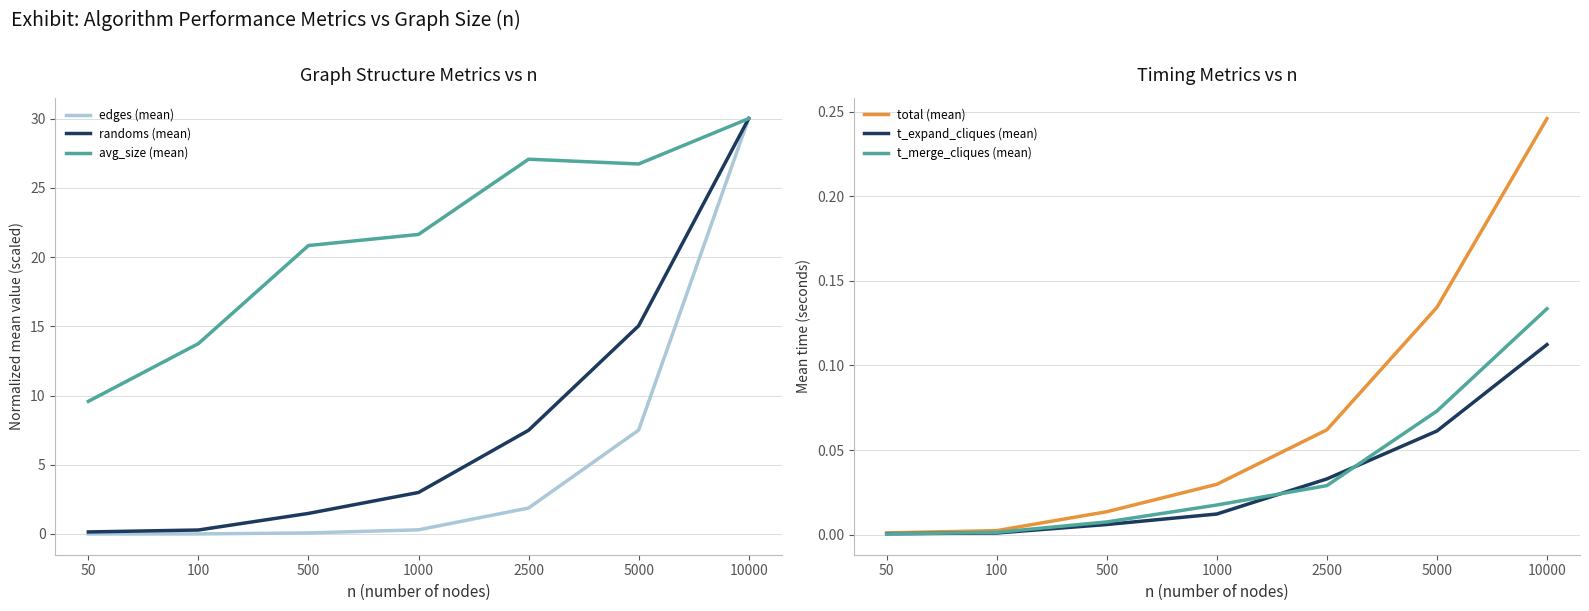

At which label does avg_size (mean) first exceed 21?

1000